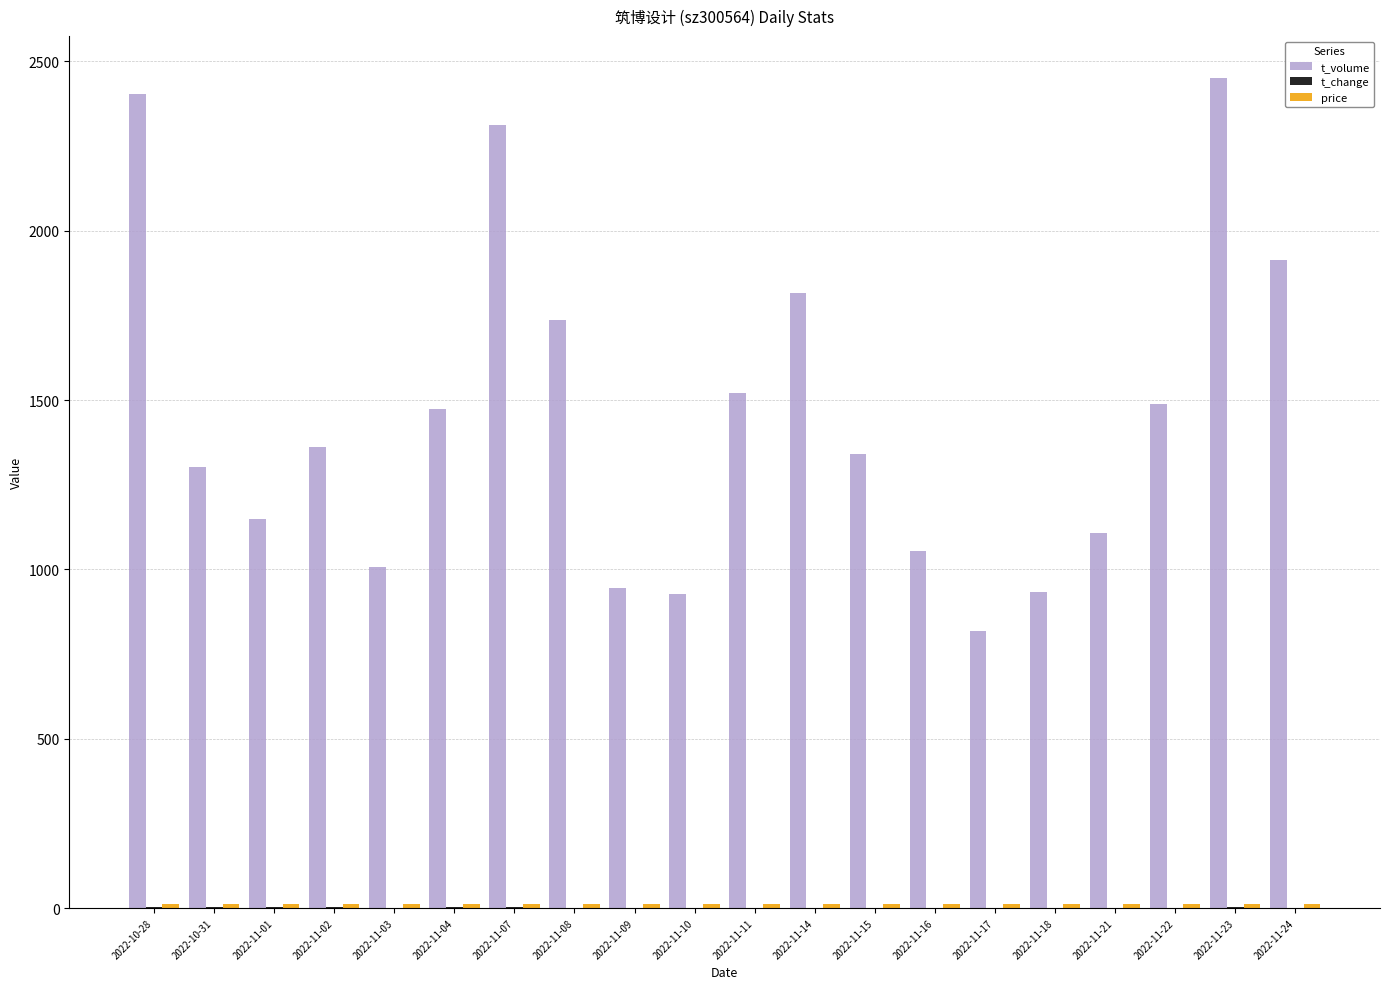

Which series has the largest total across all categories?

t_volume